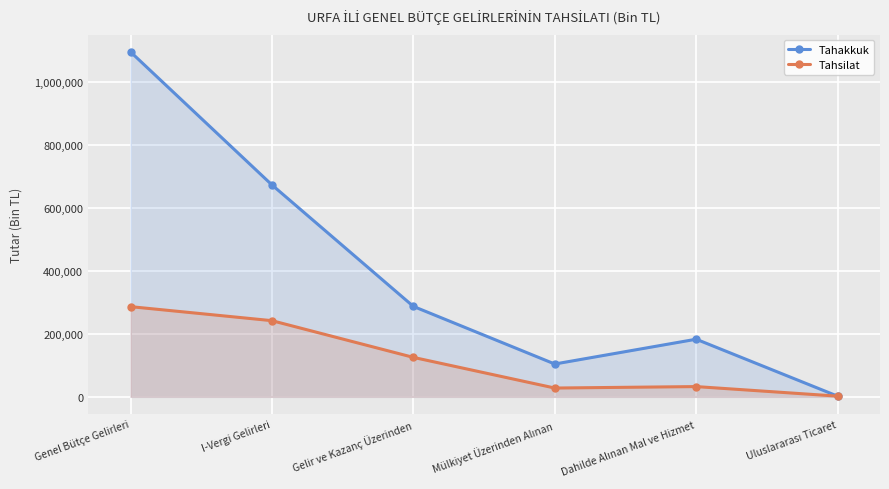

Where does the Tahsilat series first go above 125122?

Genel Bütçe Gelirleri